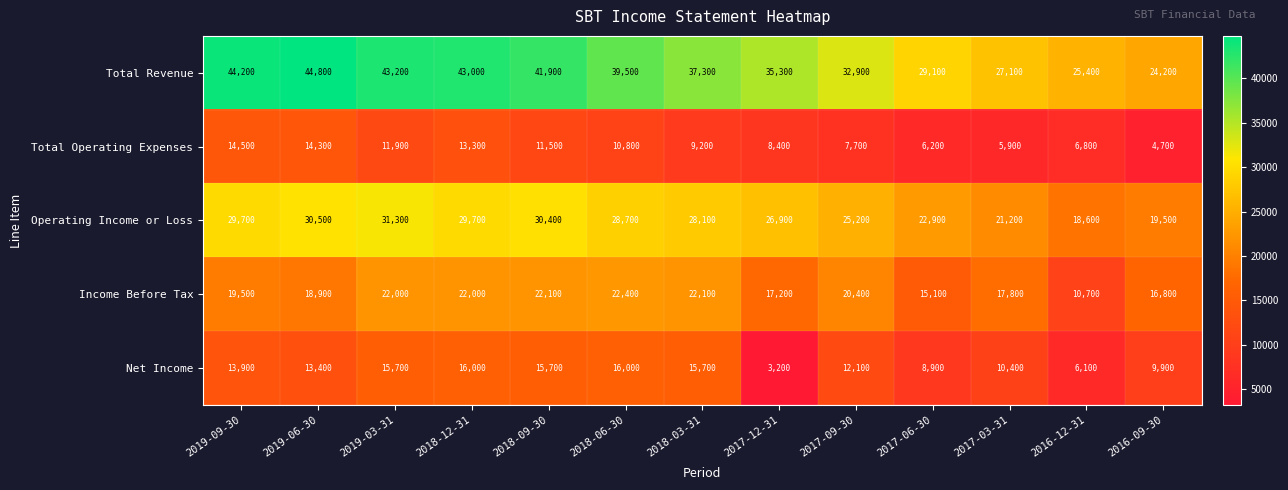

List the labels in order of Total Operating Expenses value, largest first.

2019-09-30, 2019-06-30, 2018-12-31, 2019-03-31, 2018-09-30, 2018-06-30, 2018-03-31, 2017-12-31, 2017-09-30, 2016-12-31, 2017-06-30, 2017-03-31, 2016-09-30